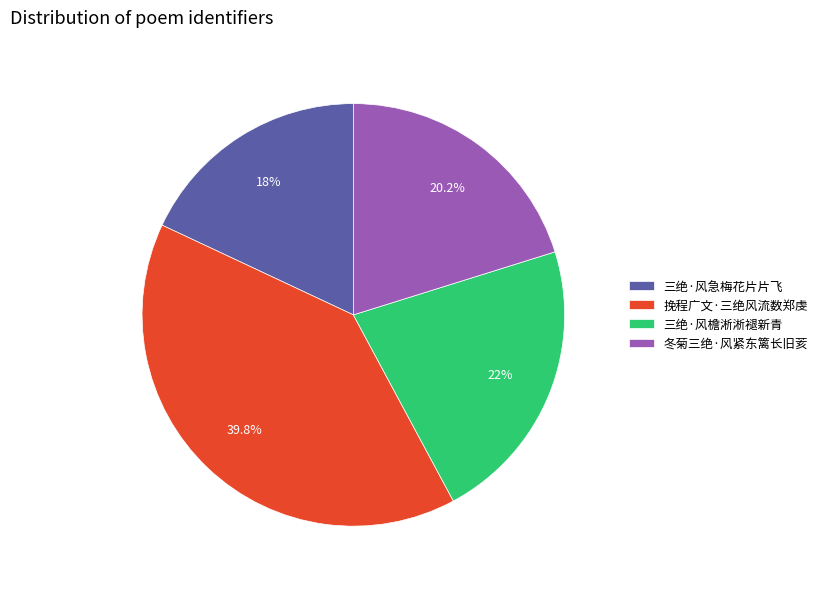

To the nearest percent, what portion does 冬菊三绝·风紧东篱长旧荄 represent?

20%